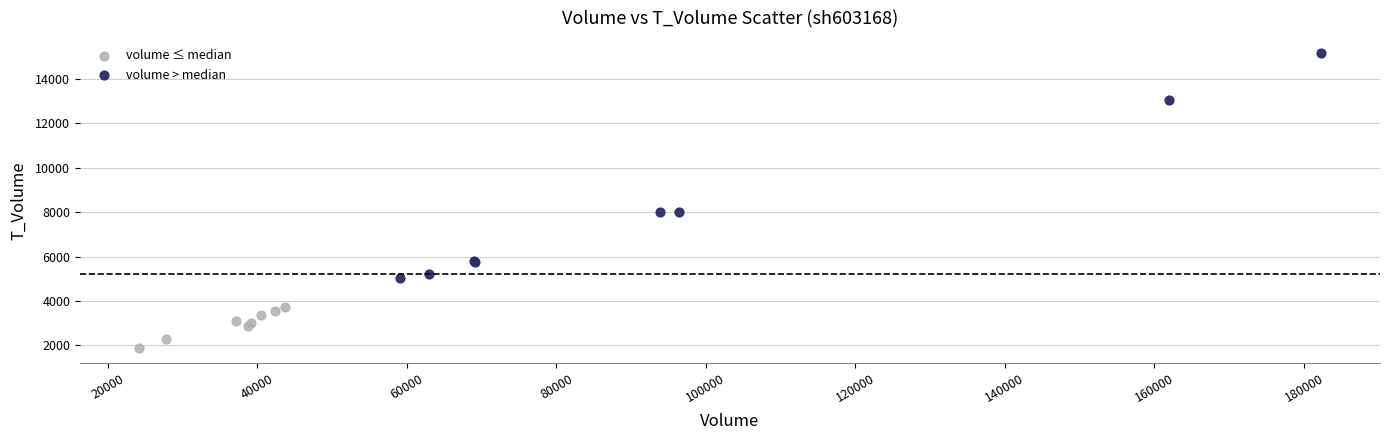

Which series contains the highest Y value?

volume > median